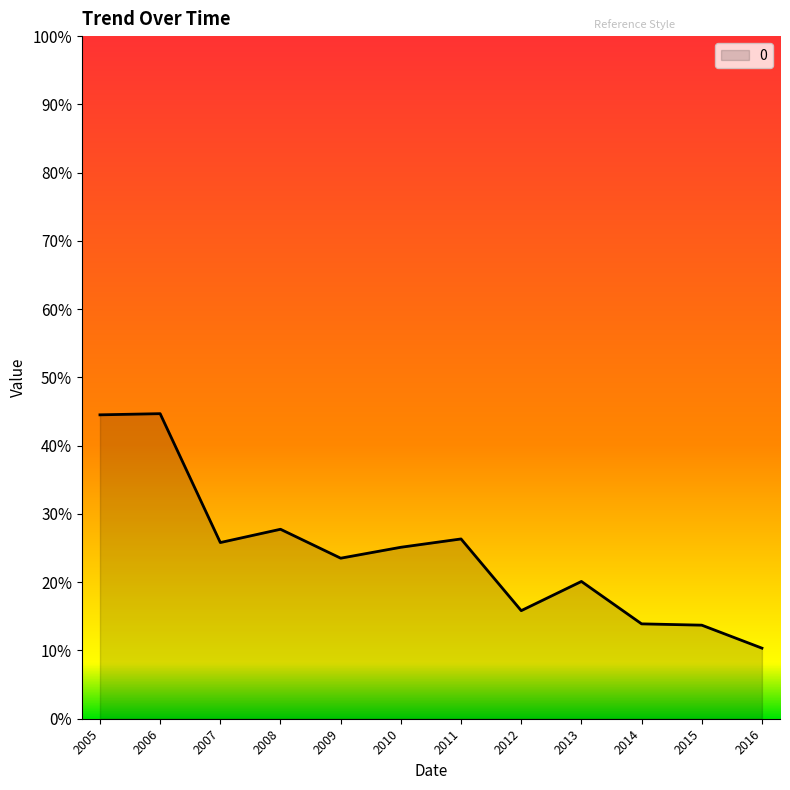

Reading left to right, transcribe all the data shown in this chart.

2005=0.4	2006=0.4	2007=0.3	2008=0.3	2009=0.2	2010=0.3	2011=0.3	2012=0.2	2013=0.2	2014=0.1	2015=0.1	2016=0.1